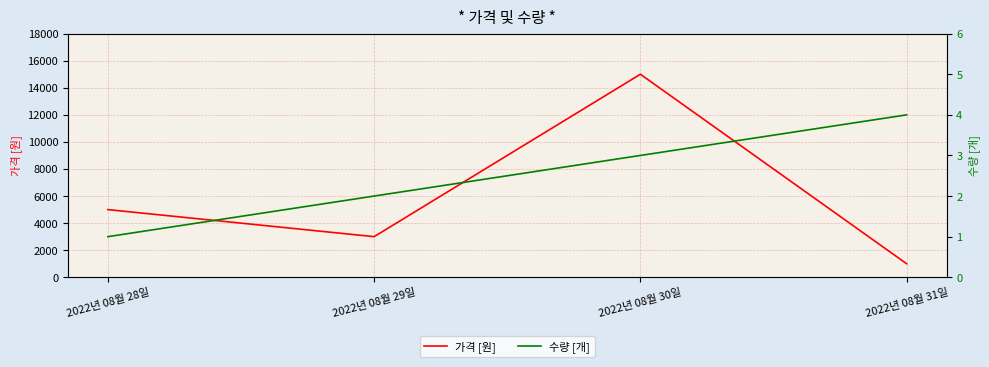

At which category is the sum across all series the highest?

2022년 08월 30일